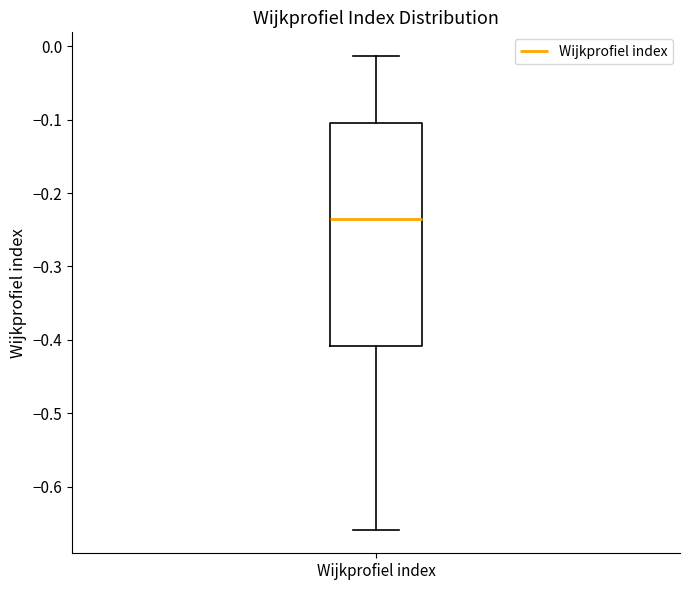

Read this box plot against the y-axis: the position of the median line, the range covered by the box, and the ends of both whiskers. The values are not printed on the chart, so give them approximately, as read against the axis.

median -0.24, box -0.41 to -0.10, whiskers -0.66 to -0.01